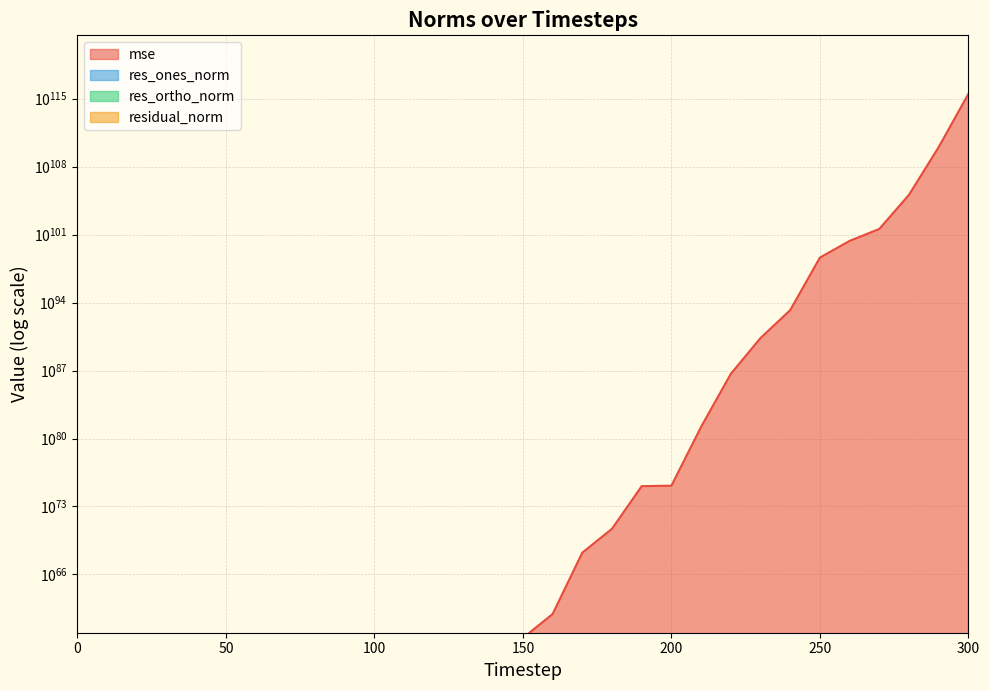

At which label is residual_norm closest to 30917867849241891127201219866755377297771121451791424684032?

290